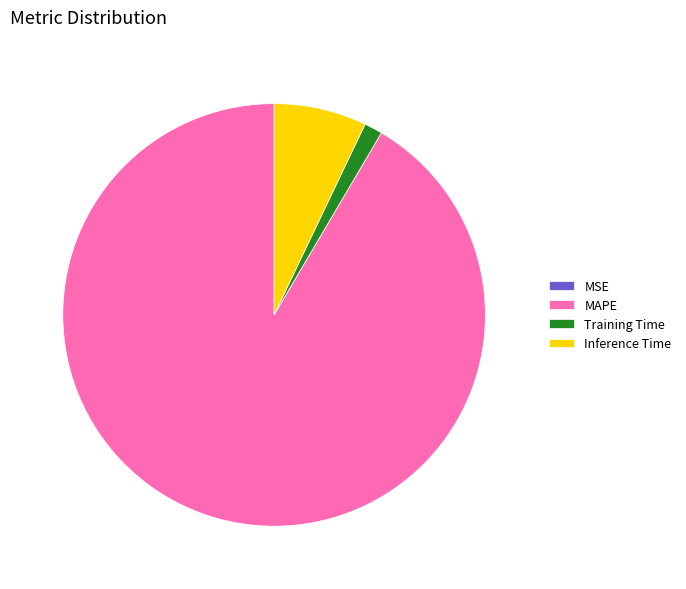

Which category has the biggest portion of the pie?

MAPE